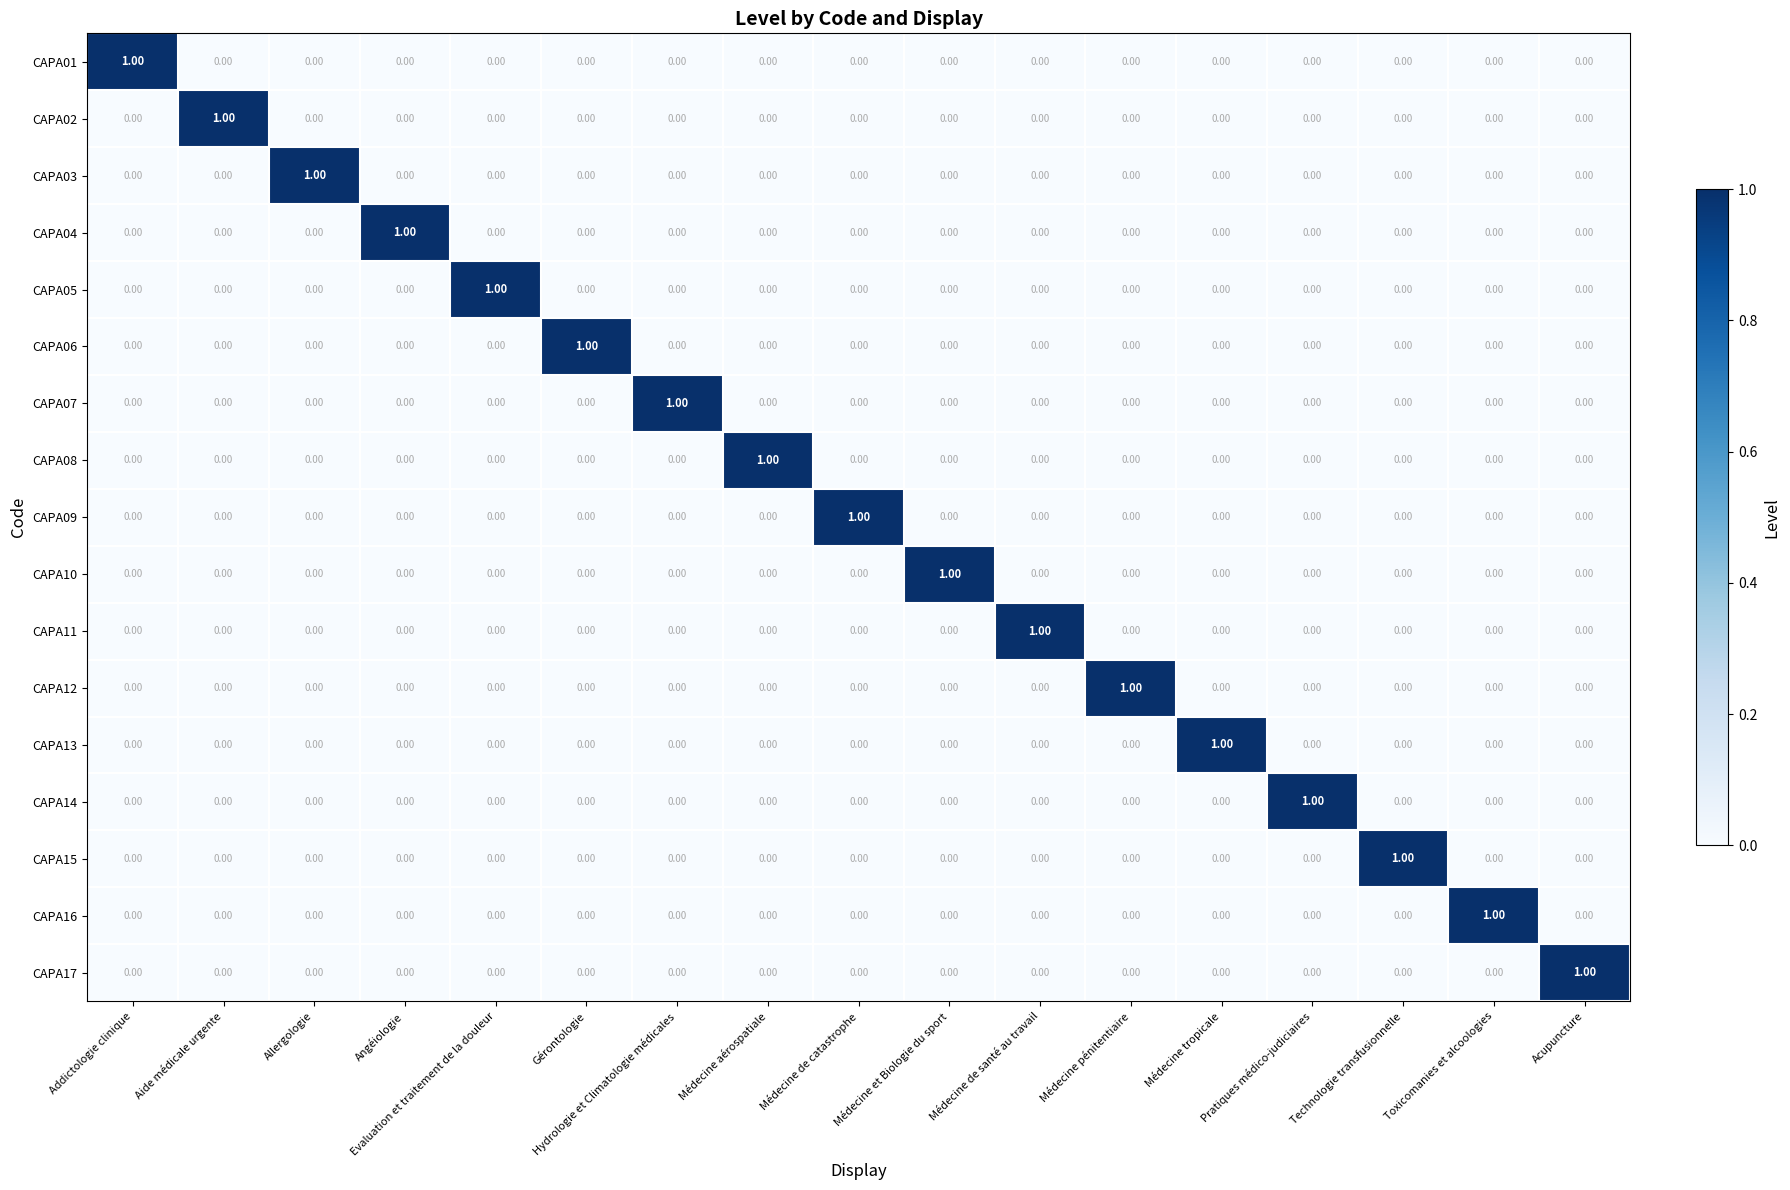

At how many categories does at least one series exceed 0?

17